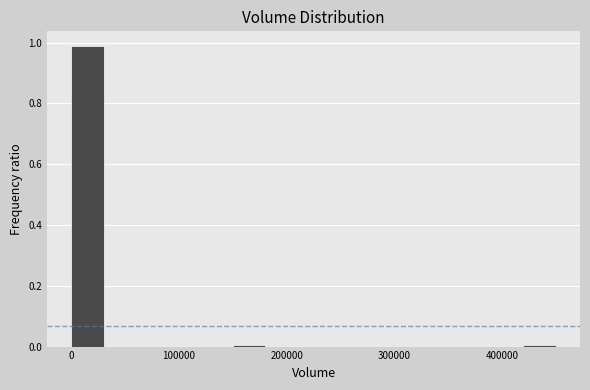

Around what value on the x-axis is the tallest bar? Give the approximate position of its centre, as read against the axis.

20000